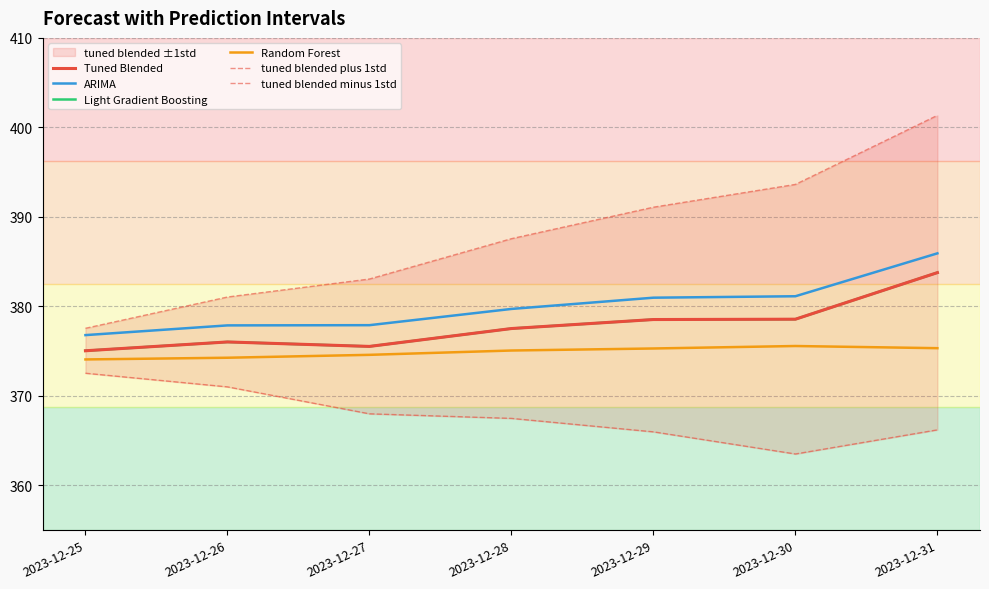

What is the sum of the Random Forest values at 2023-12-31 and 2023-12-29?

750.6